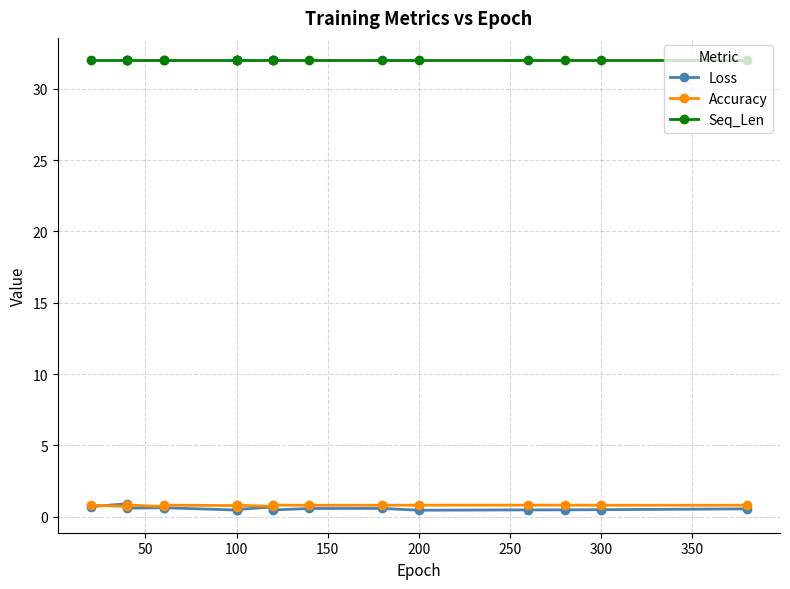

In Loss, how many points are higher than both neighbors (excluding endpoints)?

5